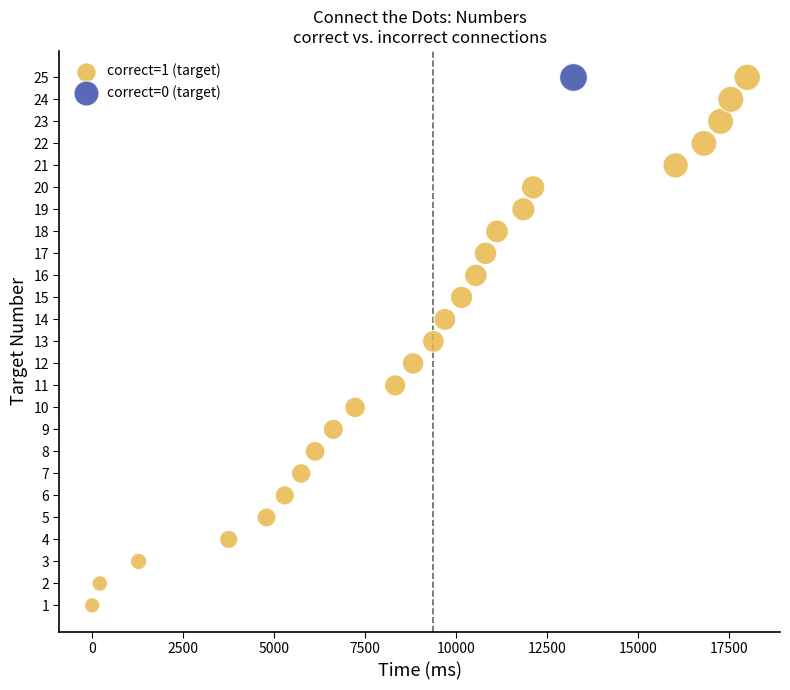

What are all the series names shown in the legend?

correct=1 (target), correct=0 (target)